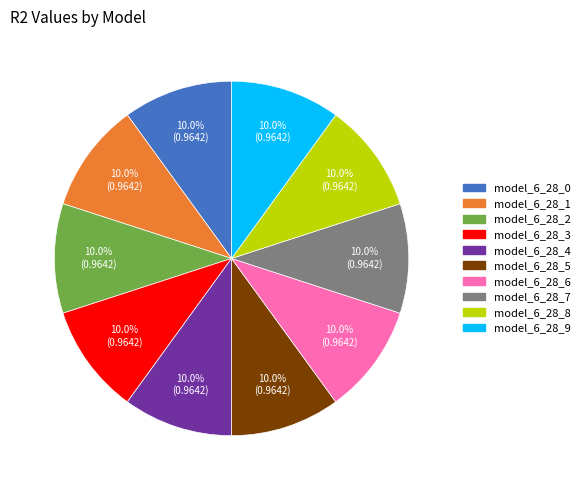

The model_6_28_4 slice represents 1% of the pie. True or false?

False